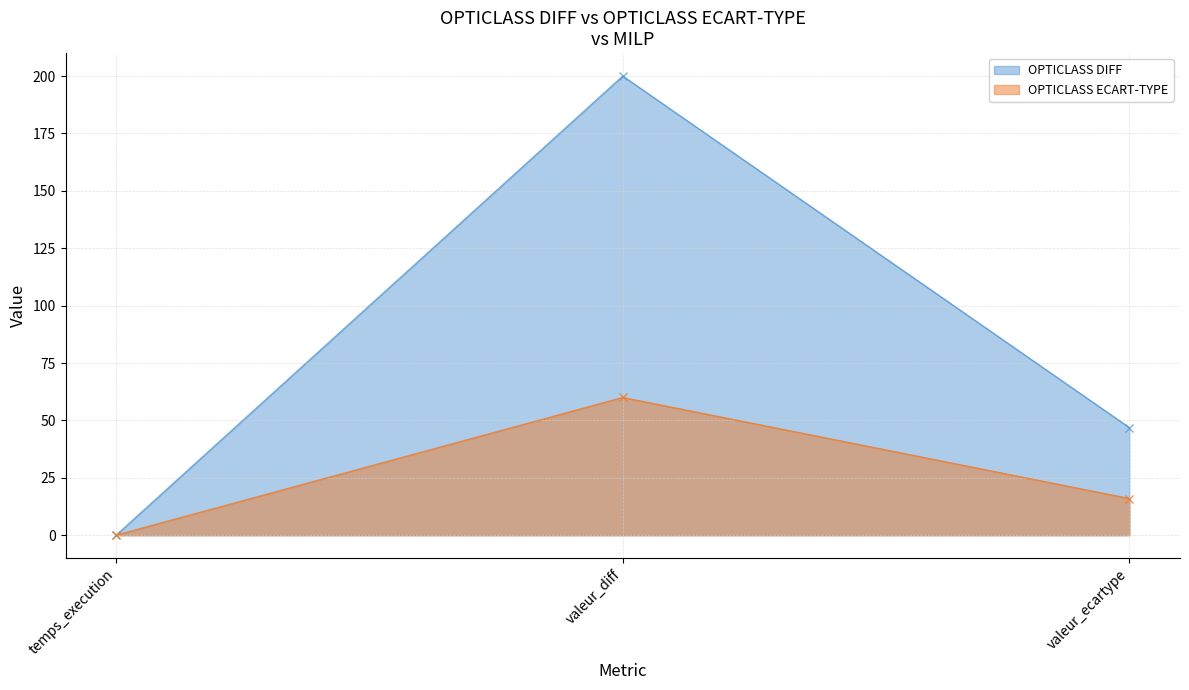

Between valeur_diff and valeur_ecartype, which series saw the biggest shift?

OPTICLASS DIFF (line)